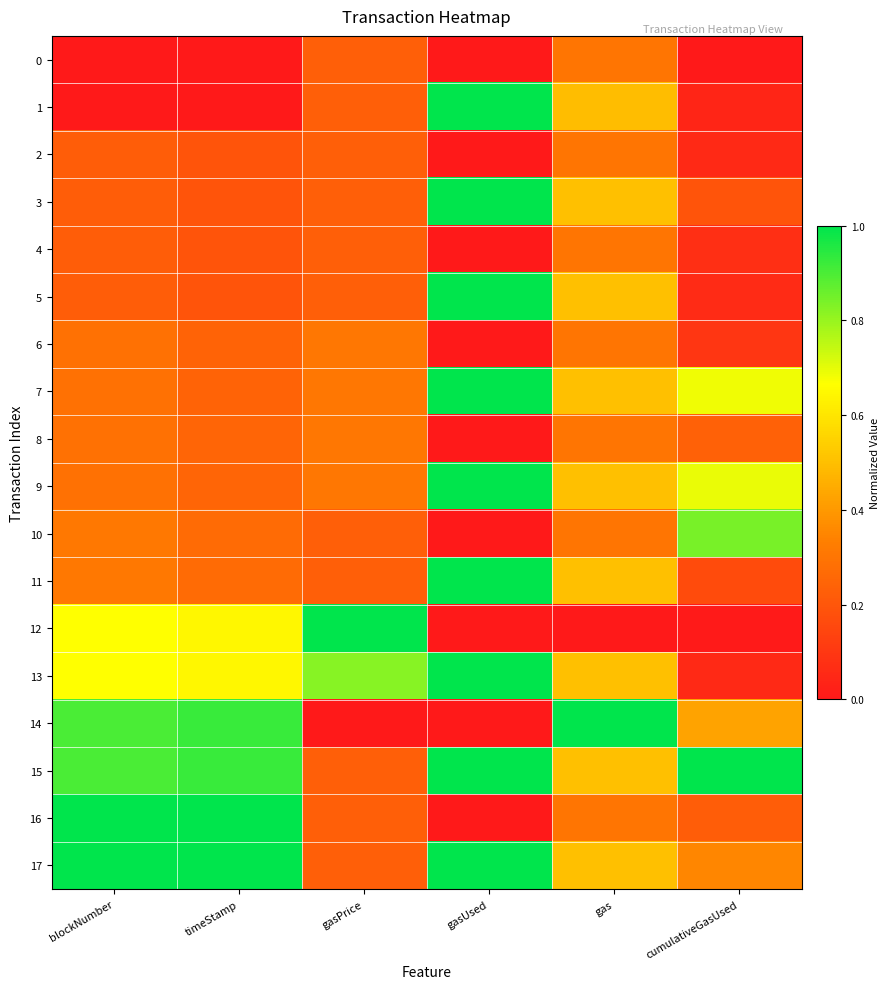

What is the difference between the highest and lowest values at gas?

1.0